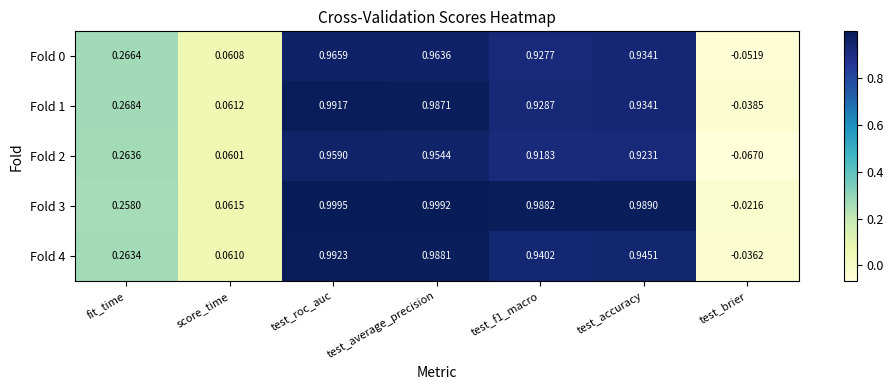

At which label is Fold 1 closest to 0?

test_brier